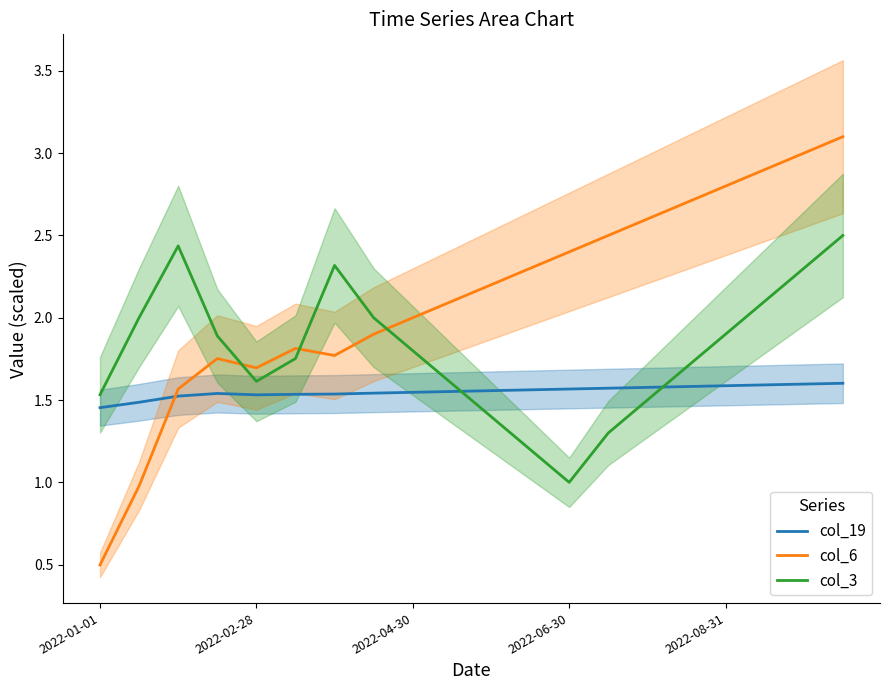

In col_19, how many points are lower than both neighbors (excluding endpoints)?

1